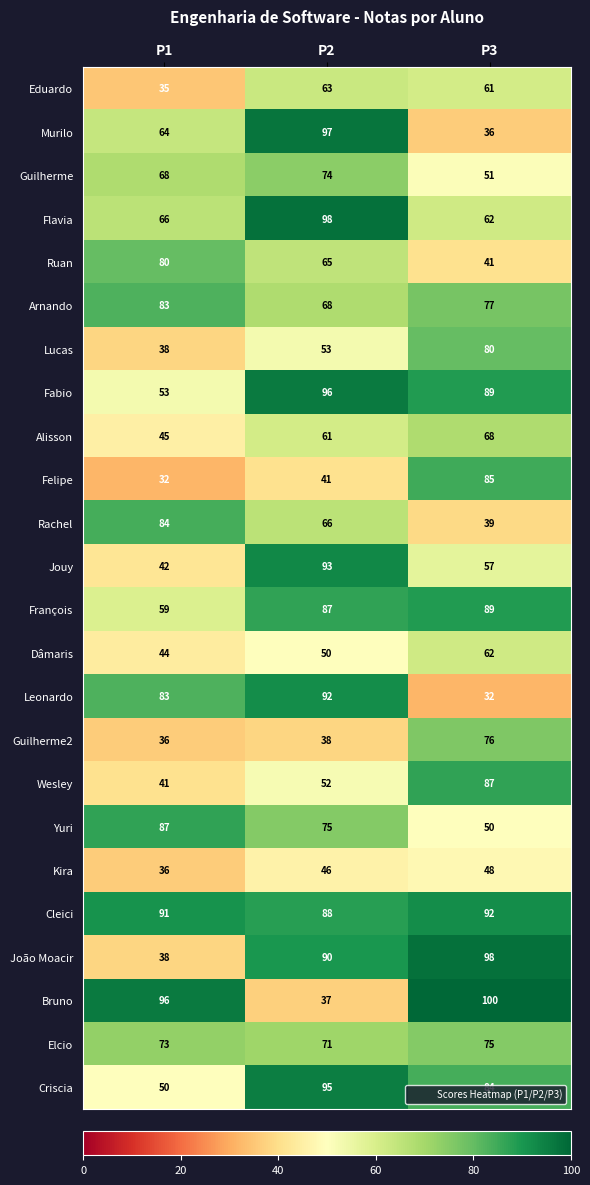

Is it true that Flavia equals 66 at P1?

True